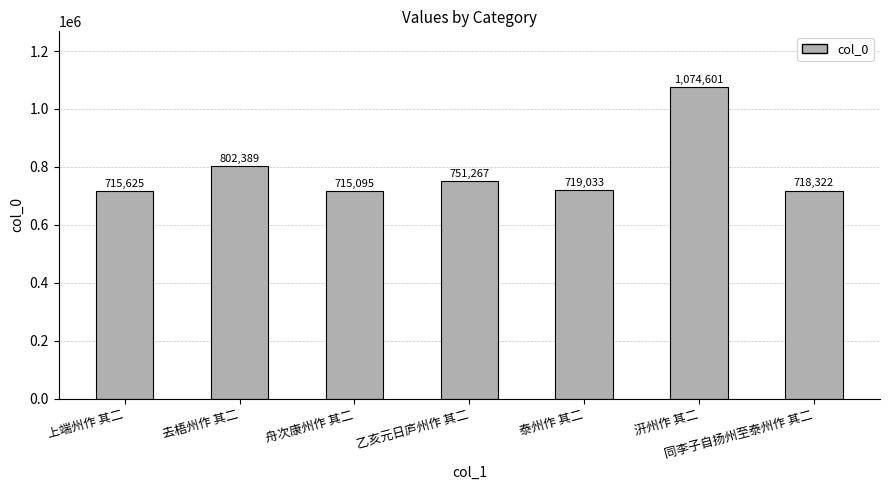

The value at 汧州作 其二 is 747452. True or false?

False